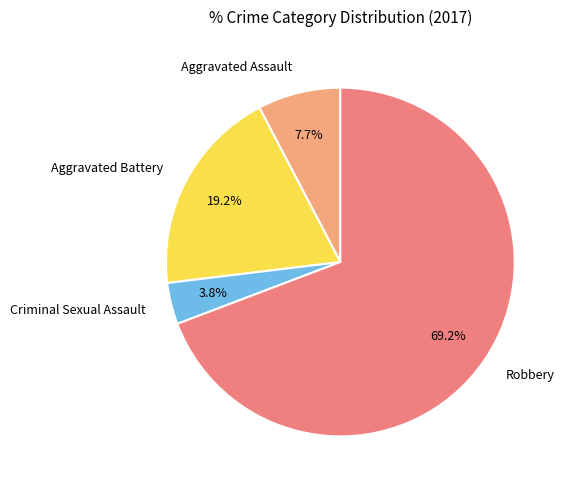

Do Robbery and Aggravated Battery together represent more than half of the pie?

Yes